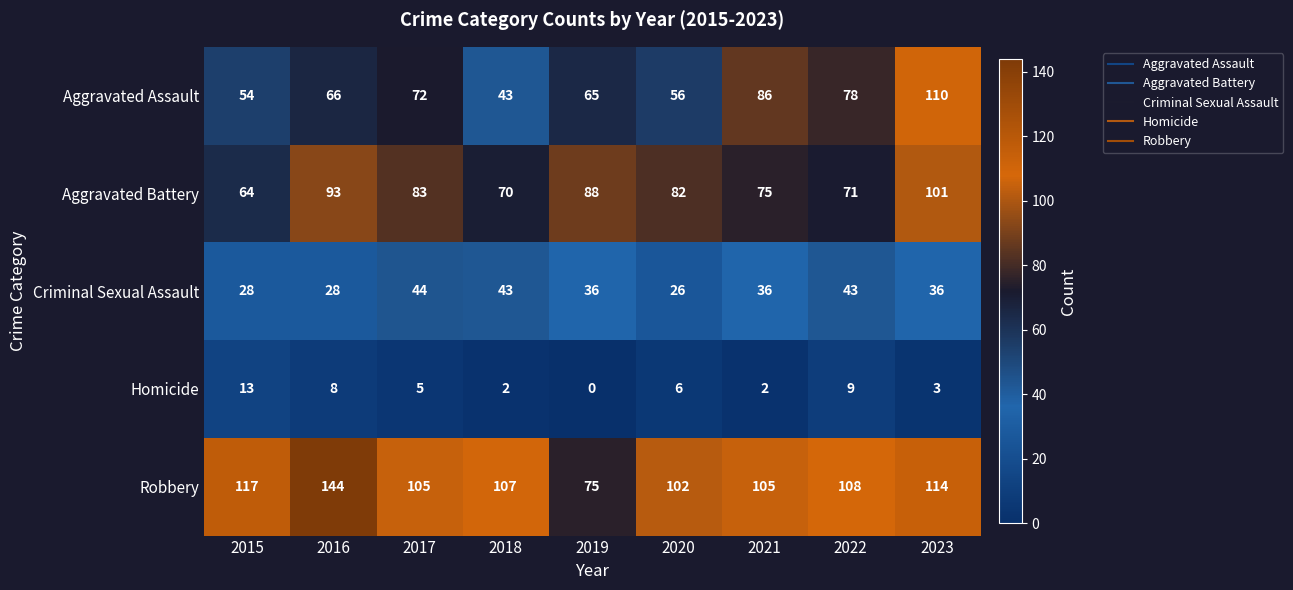

How many data points in Aggravated Battery are less than 82?

4